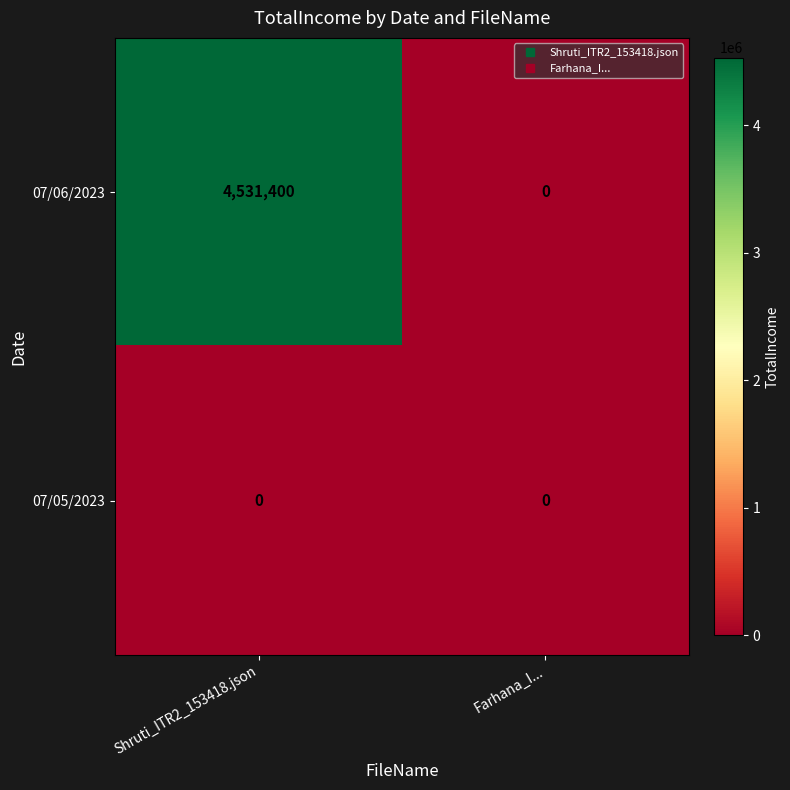

Which series has the widest spread of values?

07/06/2023